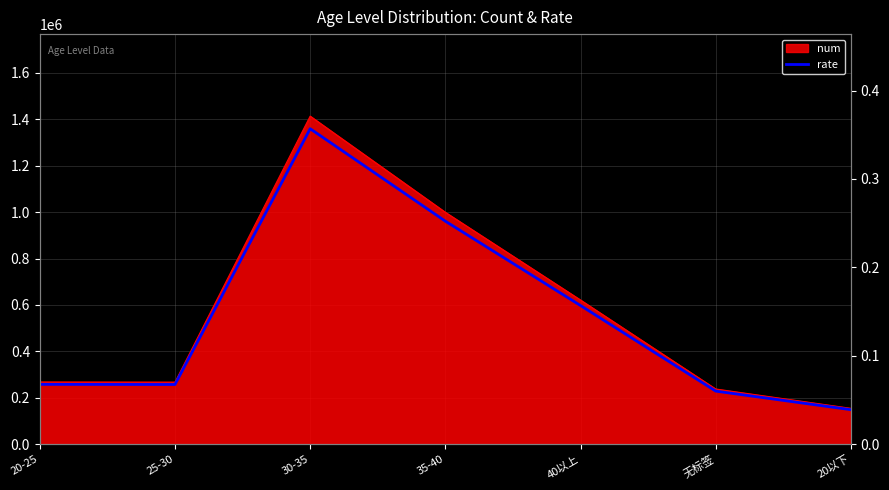

Rank the categories by value from highest to lowest.

30-35, 35-40, 40以上, 20-25, 25-30, 无标签, 20以下